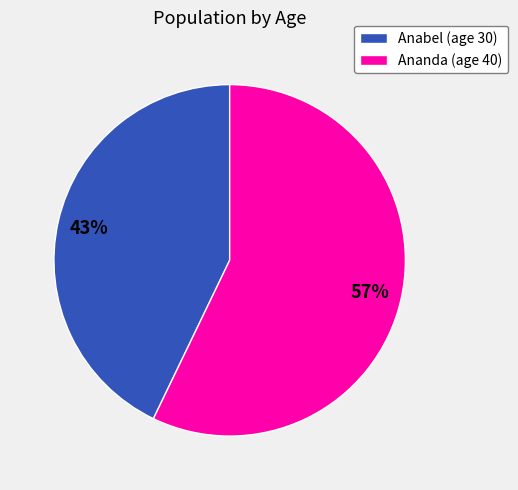

The Ananda (age 40) slice represents 70% of the pie. True or false?

False